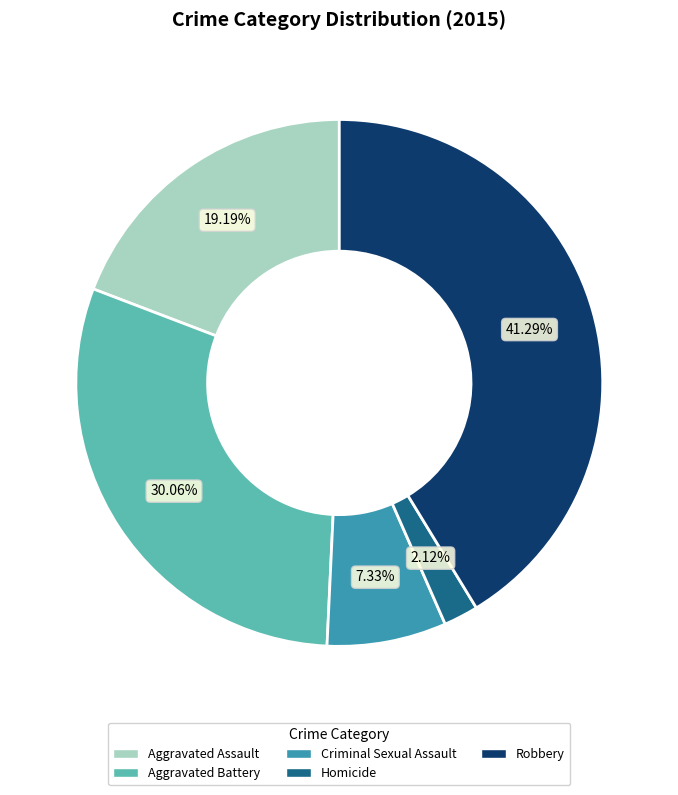

Is it true that Robbery is 41% of the pie?

True